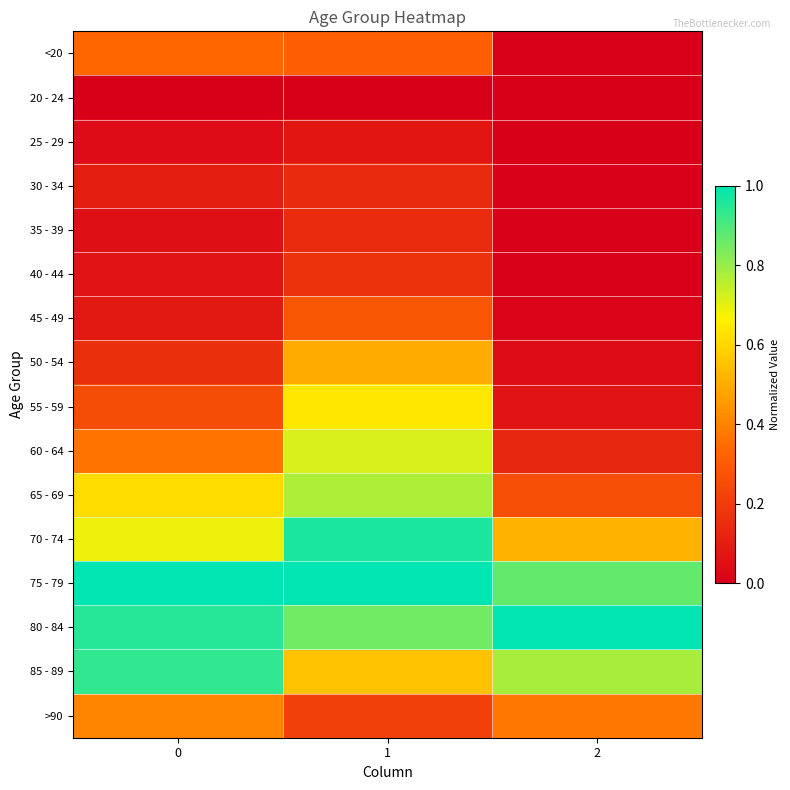

Reading left to right, extract all data points from this chart.

<20: 0=0.3	1=0.3	2=0.0
20 - 24: 0=0.0	1=0.0	2=0.0
25 - 29: 0=0.0	1=0.1	2=0.0
30 - 34: 0=0.1	1=0.1	2=0.0
35 - 39: 0=0.1	1=0.1	2=0.0
40 - 44: 0=0.1	1=0.2	2=0.0
45 - 49: 0=0.1	1=0.3	2=0.0
50 - 54: 0=0.2	1=0.5	2=0.0
55 - 59: 0=0.3	1=0.6	2=0.1
60 - 64: 0=0.4	1=0.7	2=0.1
65 - 69: 0=0.6	1=0.8	2=0.3
70 - 74: 0=0.7	1=1.0	2=0.5
75 - 79: 0=1.0	1=1.0	2=0.9
80 - 84: 0=0.9	1=0.9	2=1.0
85 - 89: 0=0.9	1=0.6	2=0.8
>90: 0=0.4	1=0.2	2=0.4